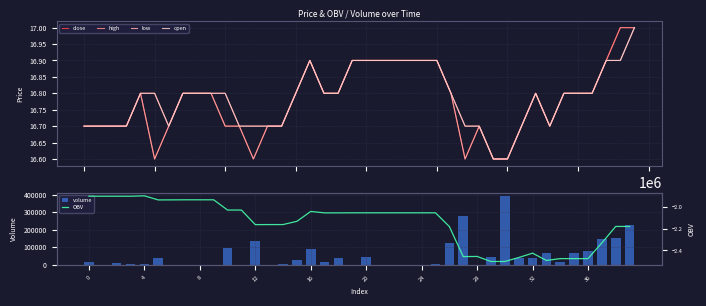

What is the minimum value for low?

16.6